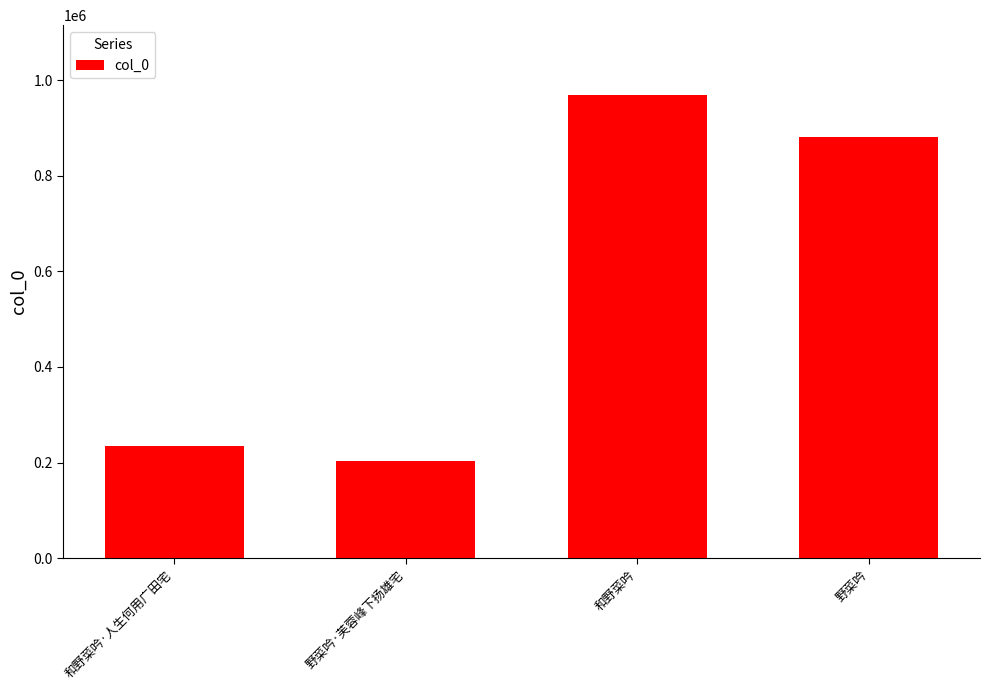

List the labels in order of value, largest first.

和野菜吟, 野菜吟, 和野菜吟·人生何用广田宅, 野菜吟·芙蓉峰下扬雄宅